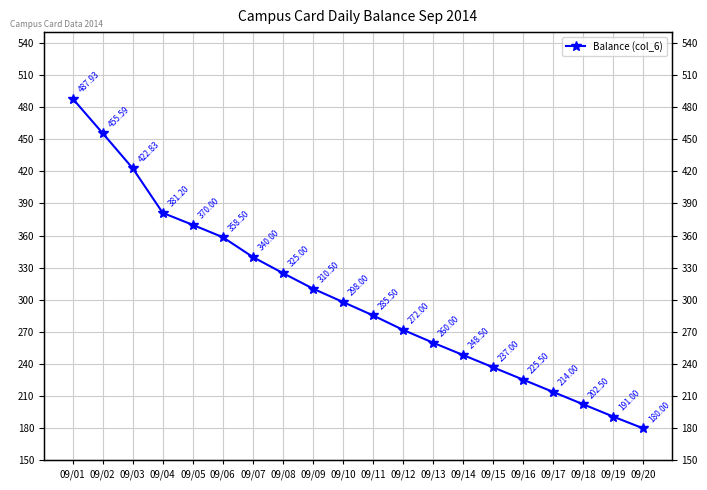

The value at 09/12 is 272.0. True or false?

True